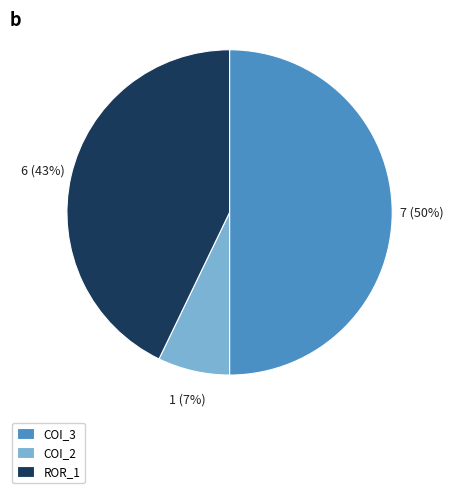

What is the smallest slice in the pie chart?

COI_2